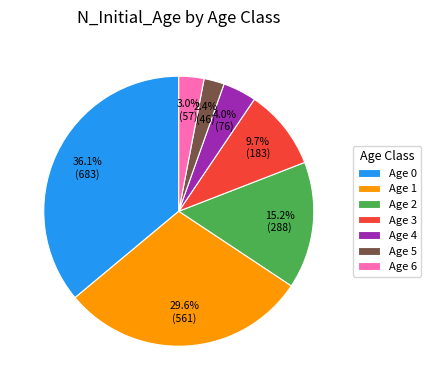

Between Age 4 and Age 2, which is larger?

Age 2